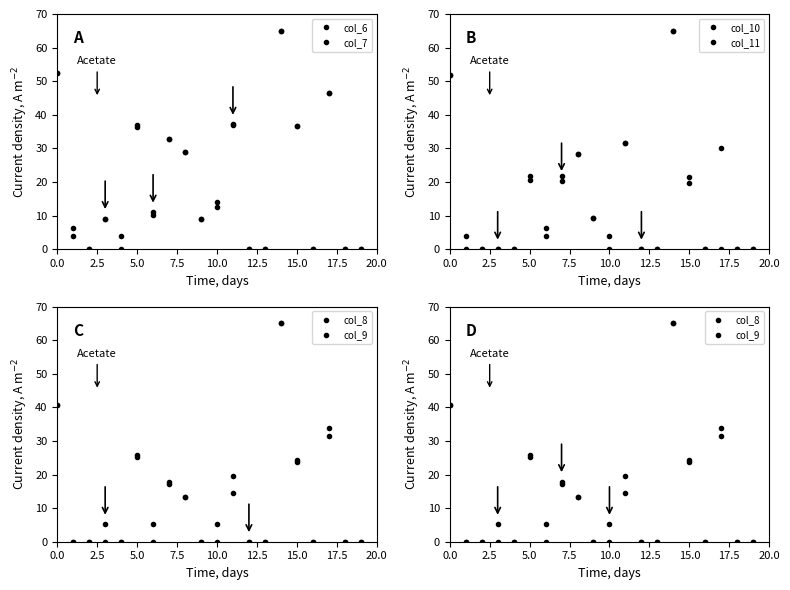

Is it true that col_6 equals -30.8 at 16?

False